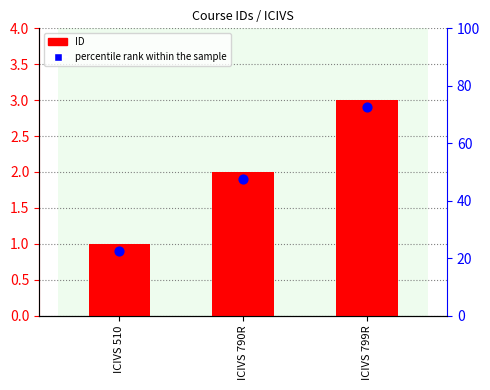

At how many categories does at least one series exceed 1?

2